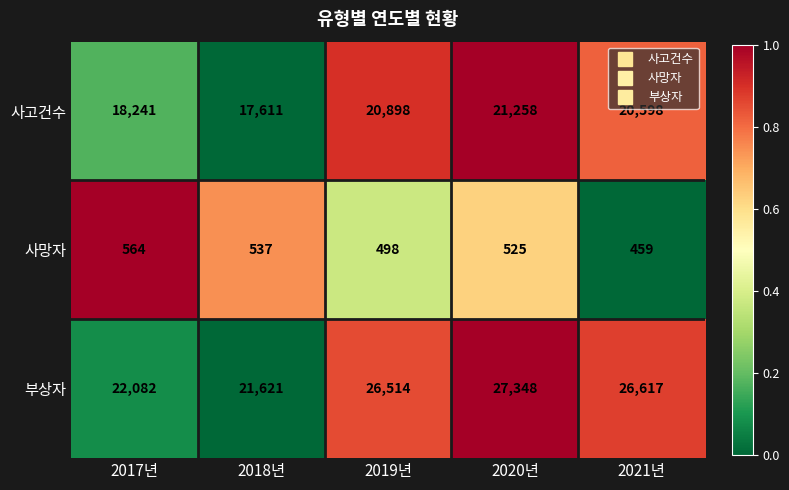

What is the sum of the 사고건수 values at 2018년 and 2017년?

35852